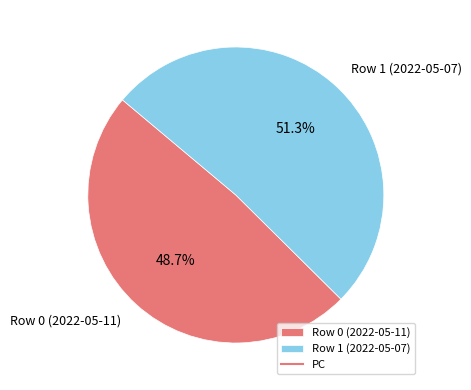

Which slice is the smallest?

Row 0 (2022-05-11)